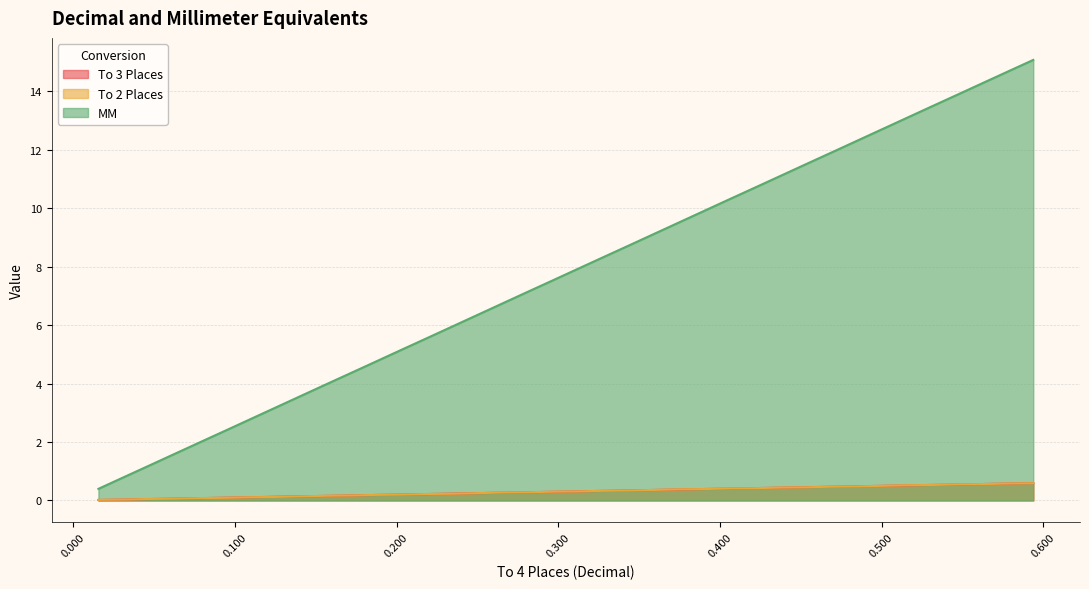

What is the highest value of the MM series?

15.1